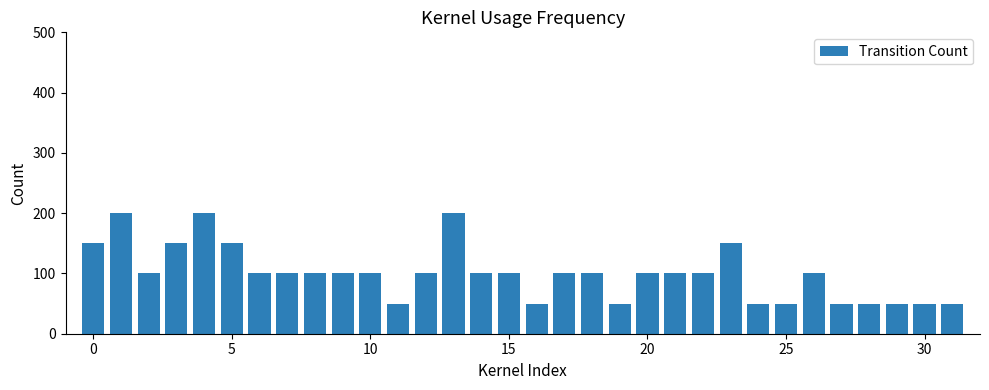

What is the sum of all values?

3200